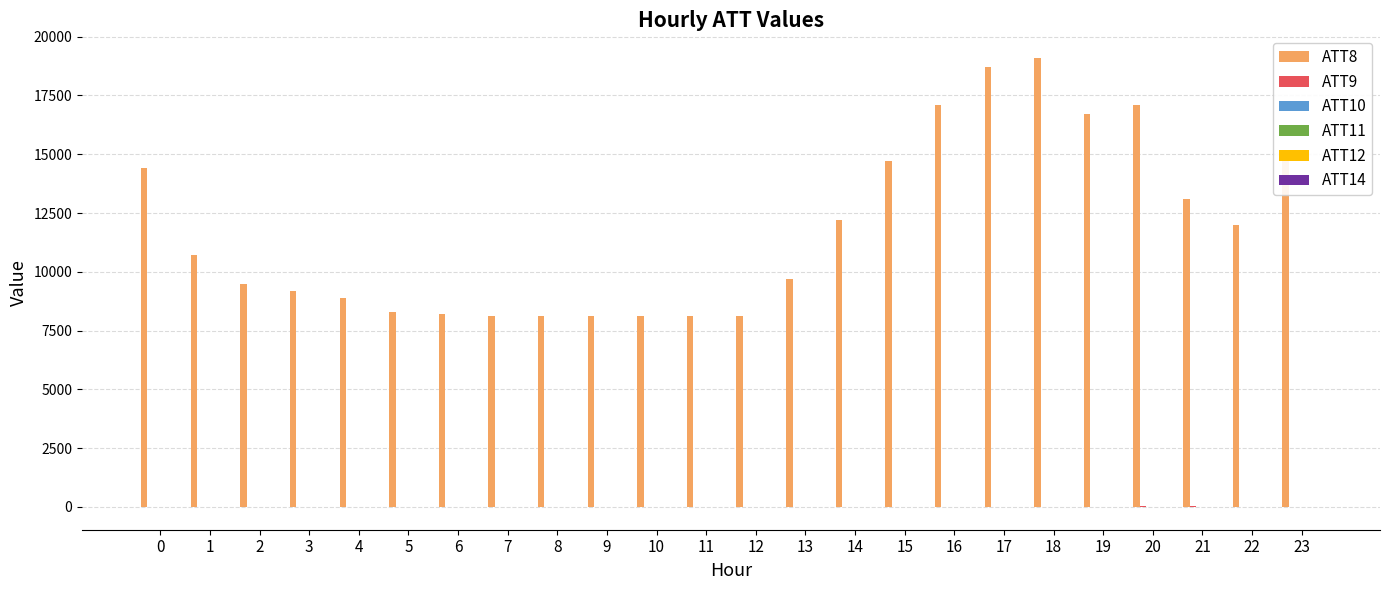

Which series has the largest total across all categories?

ATT8